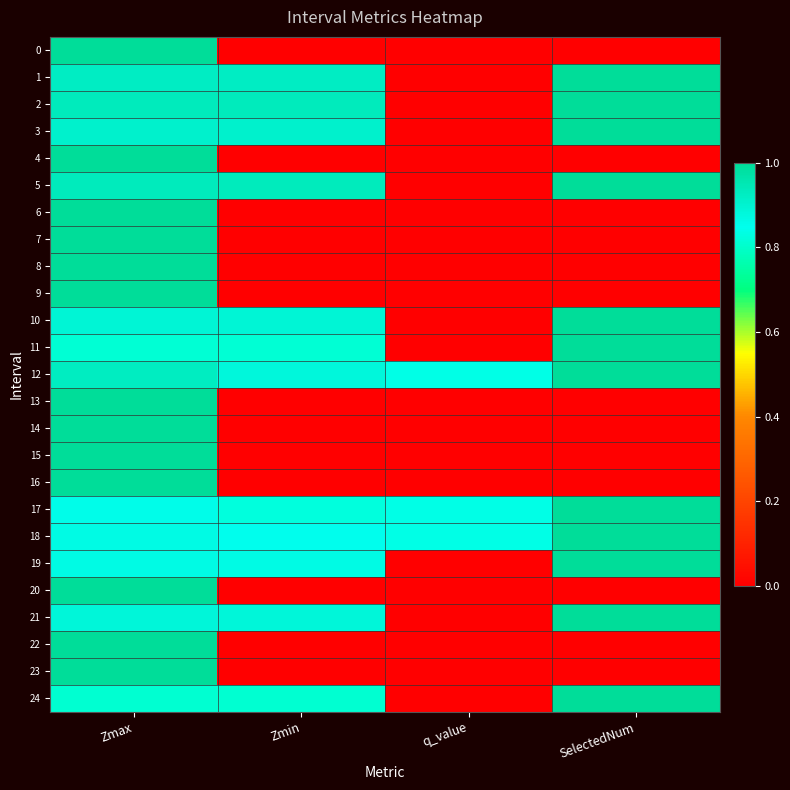

Reading left to right, extract all data points from this chart.

0: Zmax=1.0	Zmin=0.0	q_value=0.0	SelectedNum=0.0
1: Zmax=0.9	Zmin=0.9	q_value=0.0	SelectedNum=1.0
2: Zmax=0.9	Zmin=0.9	q_value=0.0	SelectedNum=1.0
3: Zmax=0.9	Zmin=0.9	q_value=0.0	SelectedNum=1.0
4: Zmax=1.0	Zmin=0.0	q_value=0.0	SelectedNum=0.0
5: Zmax=0.9	Zmin=0.9	q_value=0.0	SelectedNum=1.0
6: Zmax=1.0	Zmin=0.0	q_value=0.0	SelectedNum=0.0
7: Zmax=1.0	Zmin=0.0	q_value=0.0	SelectedNum=0.0
8: Zmax=1.0	Zmin=0.0	q_value=0.0	SelectedNum=0.0
9: Zmax=1.0	Zmin=0.0	q_value=0.0	SelectedNum=0.0
10: Zmax=0.9	Zmin=0.9	q_value=0.0	SelectedNum=1.0
11: Zmax=0.8	Zmin=0.8	q_value=0.0	SelectedNum=1.0
12: Zmax=0.9	Zmin=0.9	q_value=0.8	SelectedNum=2.0
13: Zmax=1.0	Zmin=0.0	q_value=0.0	SelectedNum=0.0
14: Zmax=1.0	Zmin=0.0	q_value=0.0	SelectedNum=0.0
15: Zmax=1.0	Zmin=0.0	q_value=0.0	SelectedNum=0.0
16: Zmax=1.0	Zmin=0.0	q_value=0.0	SelectedNum=0.0
17: Zmax=0.9	Zmin=0.8	q_value=0.8	SelectedNum=2.0
18: Zmax=0.9	Zmin=0.8	q_value=0.8	SelectedNum=2.0
19: Zmax=0.9	Zmin=0.9	q_value=0.0	SelectedNum=1.0
20: Zmax=1.0	Zmin=0.0	q_value=0.0	SelectedNum=0.0
21: Zmax=0.9	Zmin=0.9	q_value=0.0	SelectedNum=1.0
22: Zmax=1.0	Zmin=0.0	q_value=0.0	SelectedNum=0.0
23: Zmax=1.0	Zmin=0.0	q_value=0.0	SelectedNum=0.0
24: Zmax=0.8	Zmin=0.8	q_value=0.0	SelectedNum=1.0